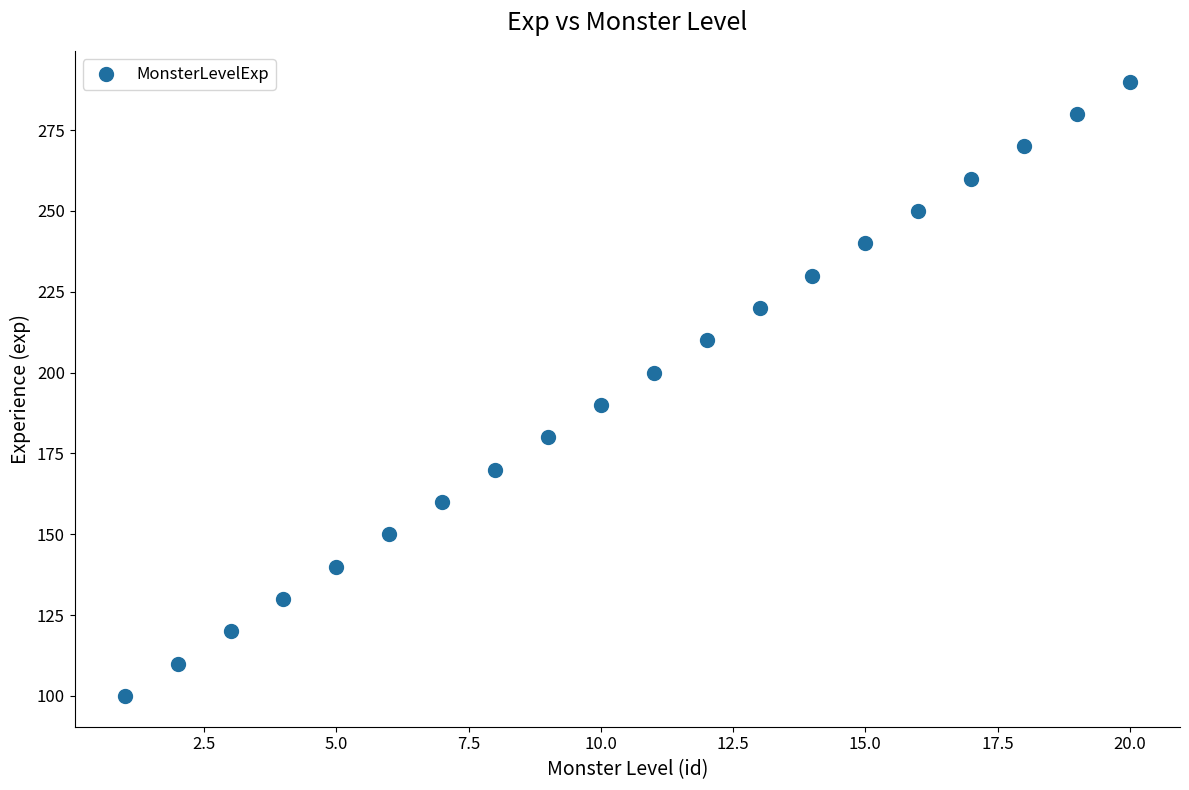

What is the range of X values (max minus min)?

19